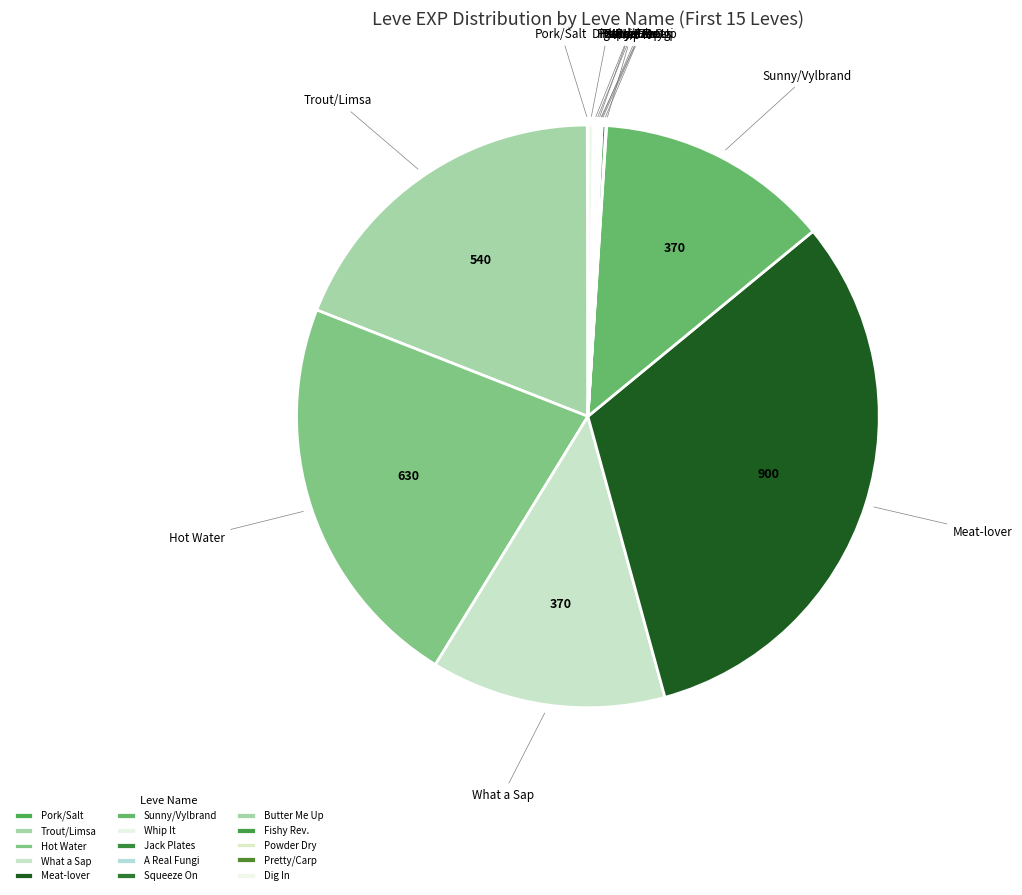

Is it true that Meat-lover is 32% of the pie?

True